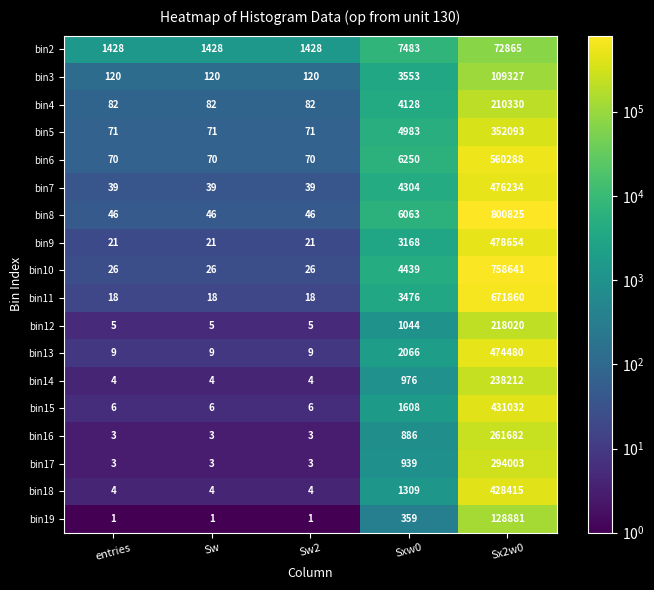

At which label does bin7 reach its peak?

Sx2w0